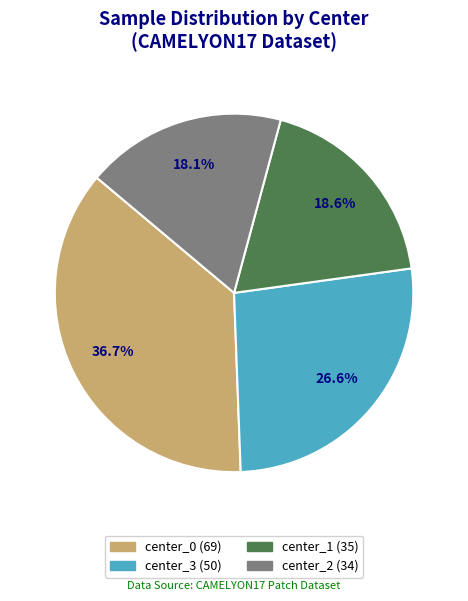

What percentage is the center_1 slice, to the nearest percent?

19%